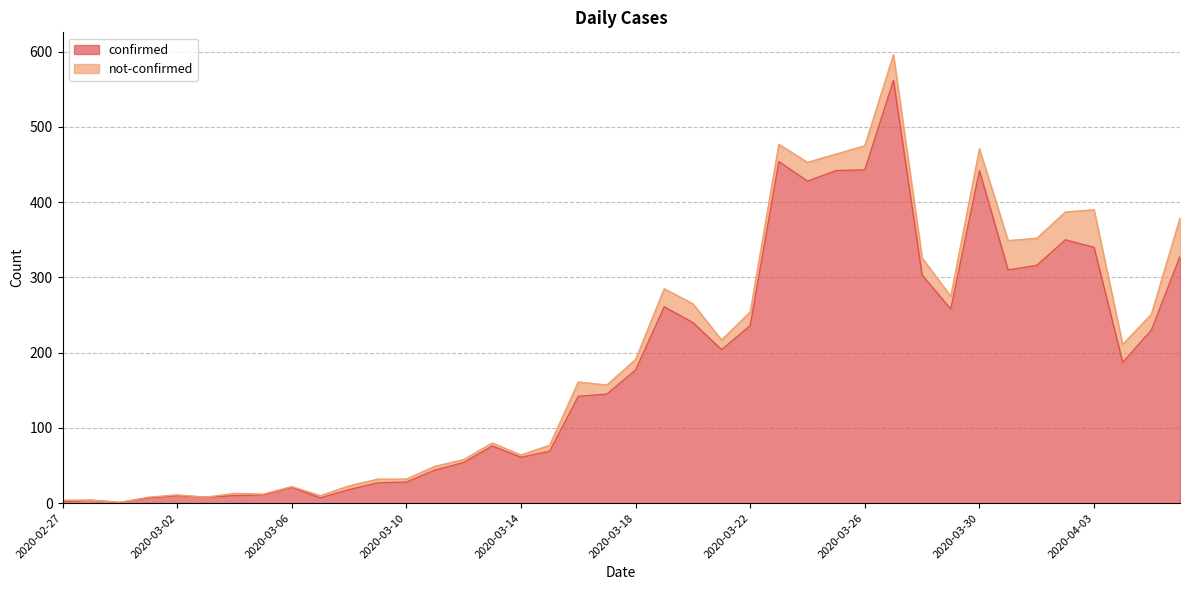

What is the difference between the values at 2020-04-03 and 2020-03-02?

330